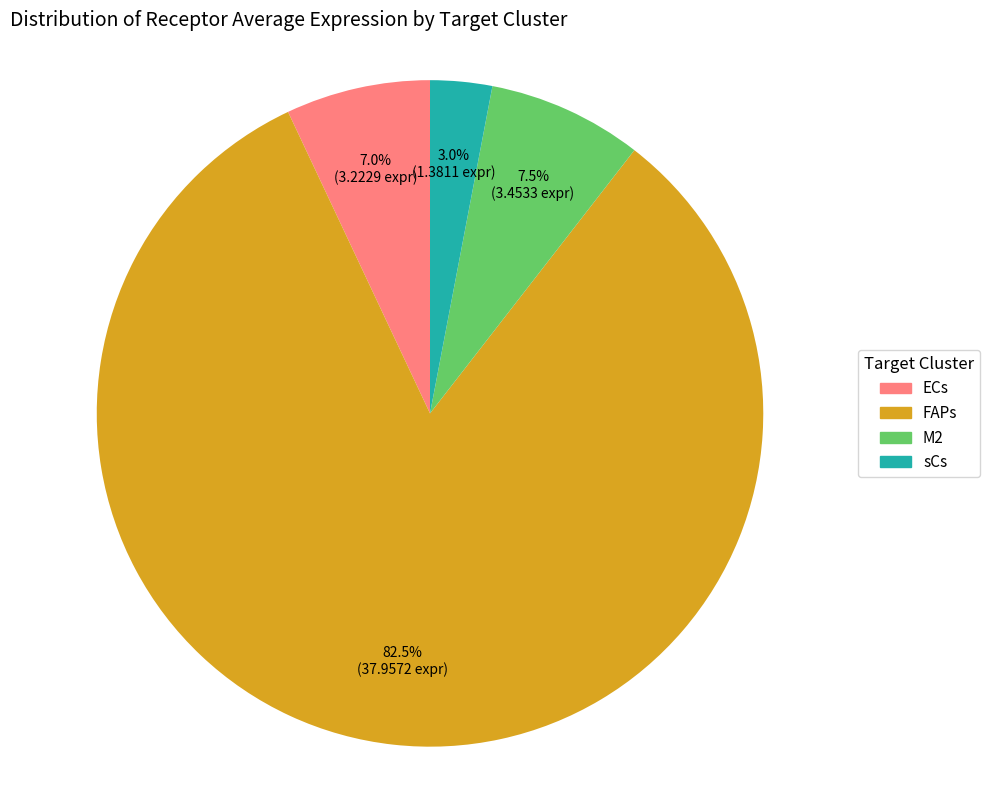

True or false: sCs accounts for 3% of the total.

True